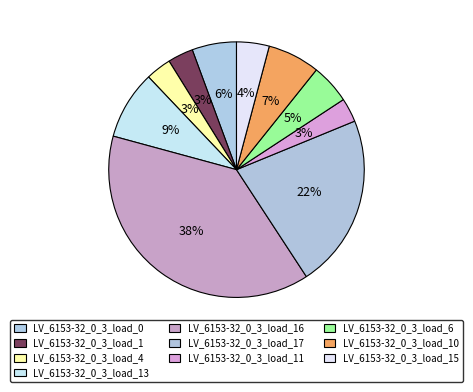

Is there any slice that represents more than half of the pie?

No